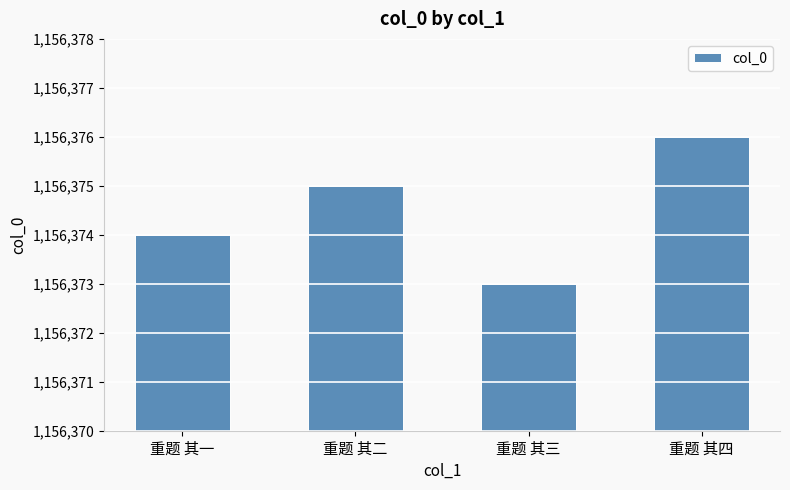

What is the minimum value shown in the chart?

1156373